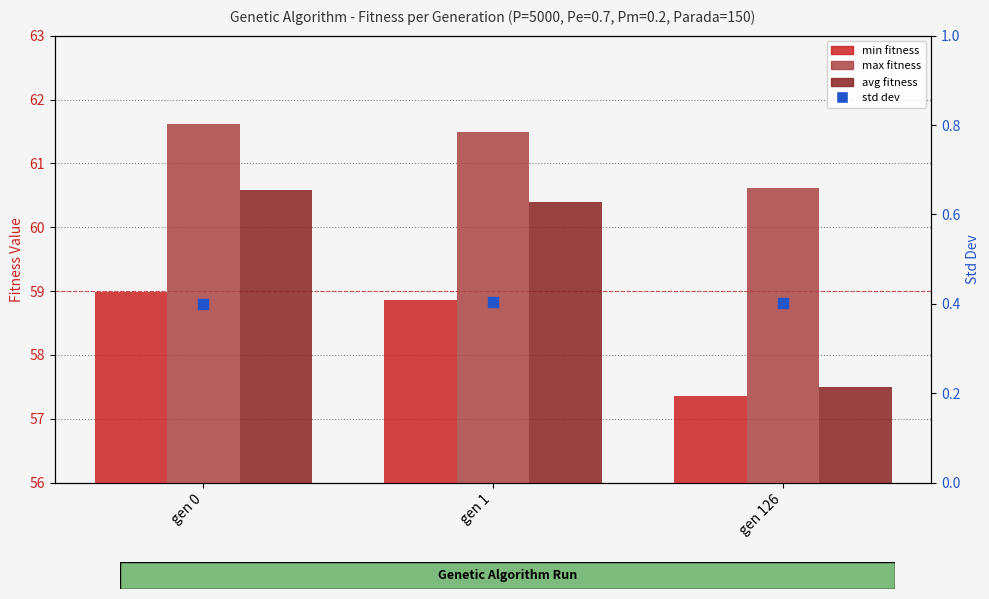

Which series reaches the maximum Y coordinate?

max